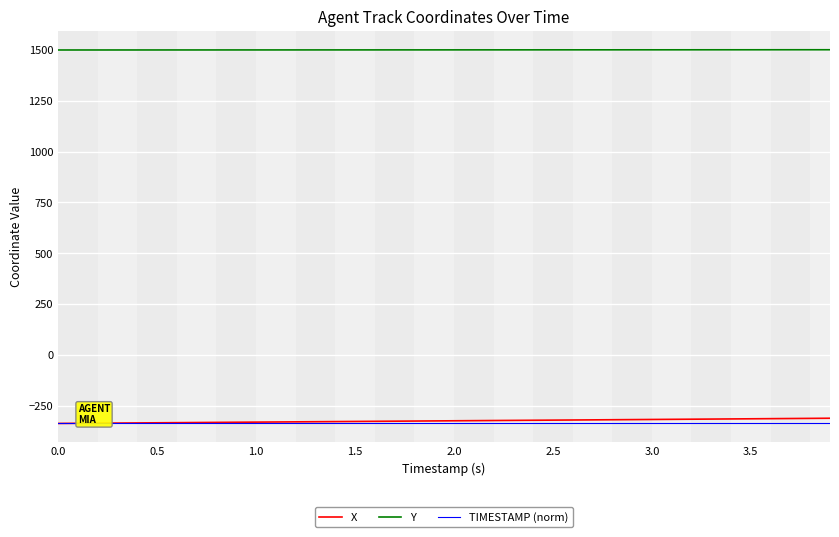

True or false: Y and TIMESTAMP (norm) cross at least once.

False